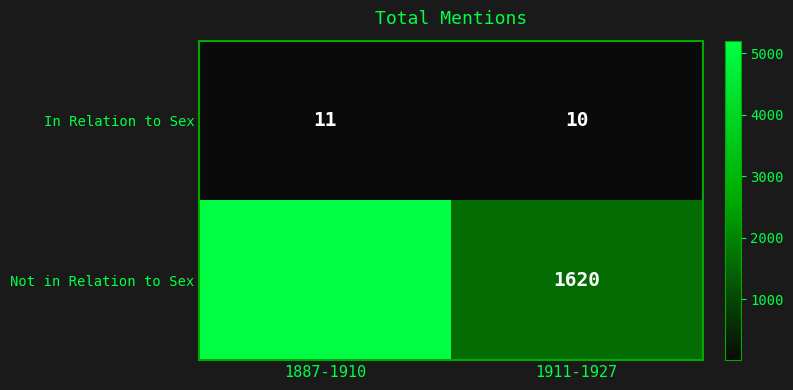

Is the value of Not in Relation to Sex at 1887-1910 greater than the value of In Relation to Sex at 1911-1927?

Yes